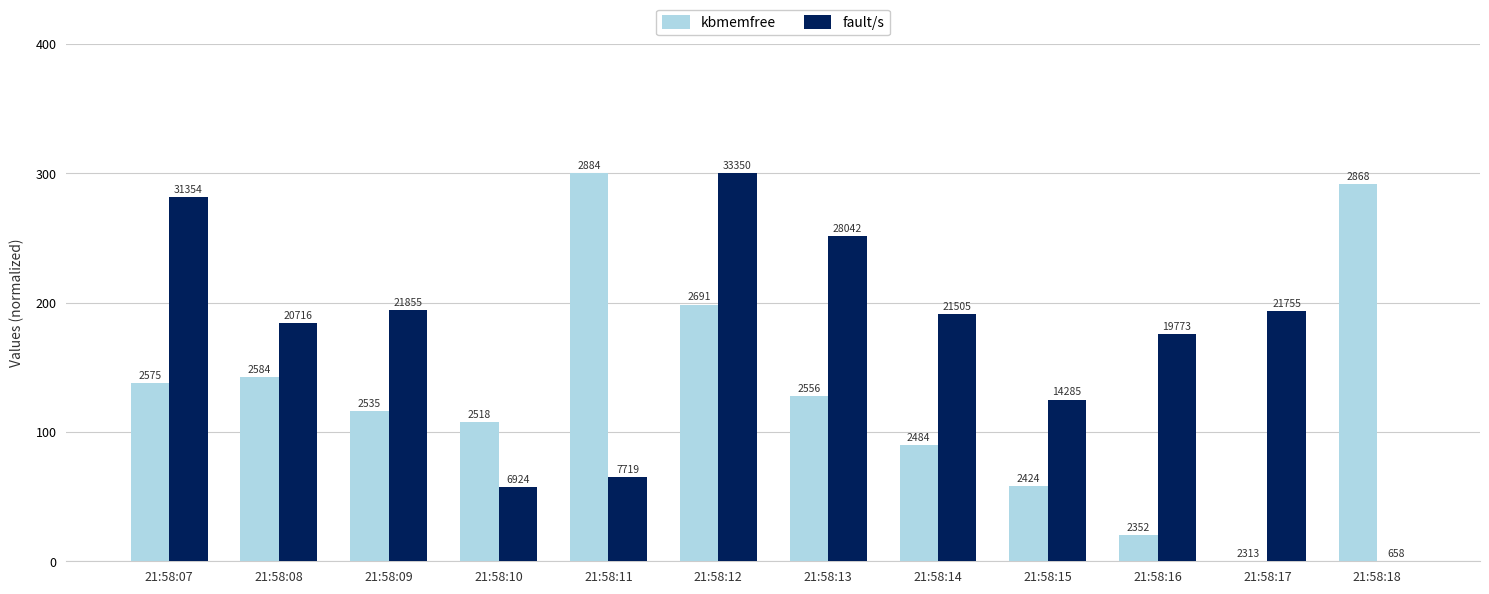

How many groups of bars are there?

12